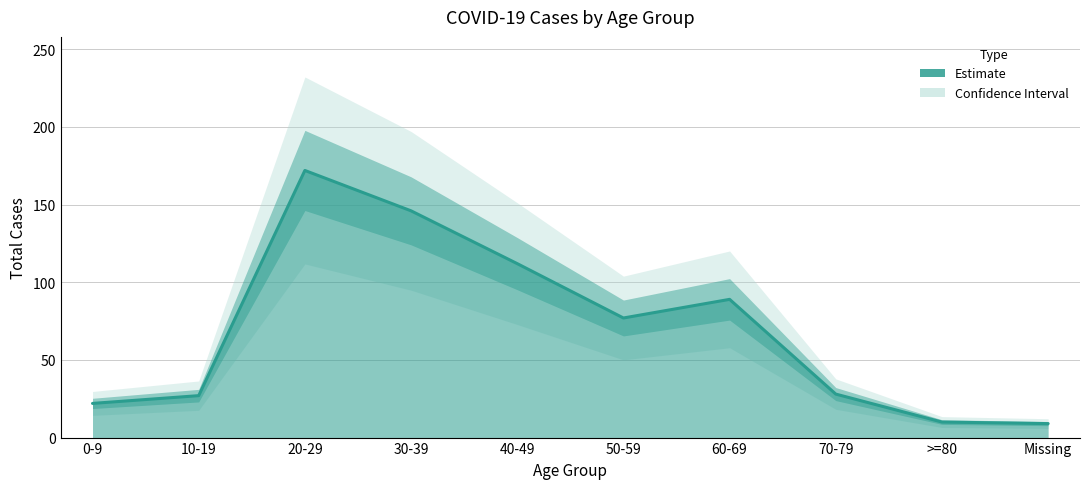

Does the chart have visible grid lines?

Yes